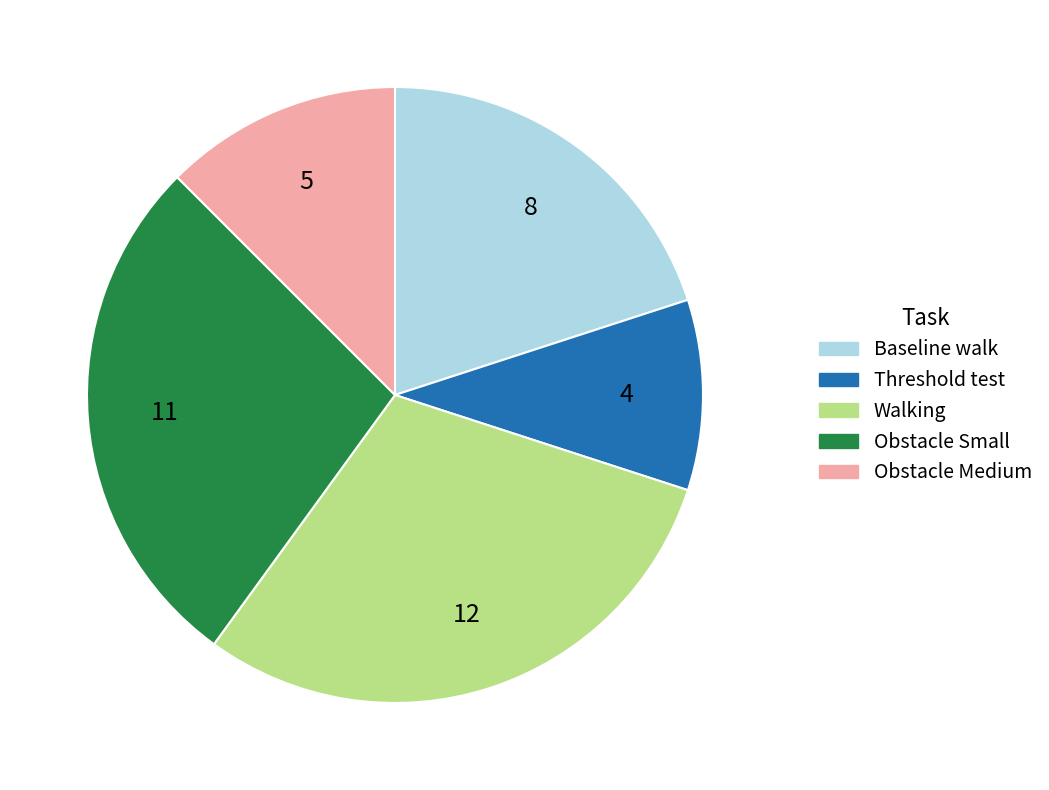

The Walking slice represents 30% of the pie. True or false?

True